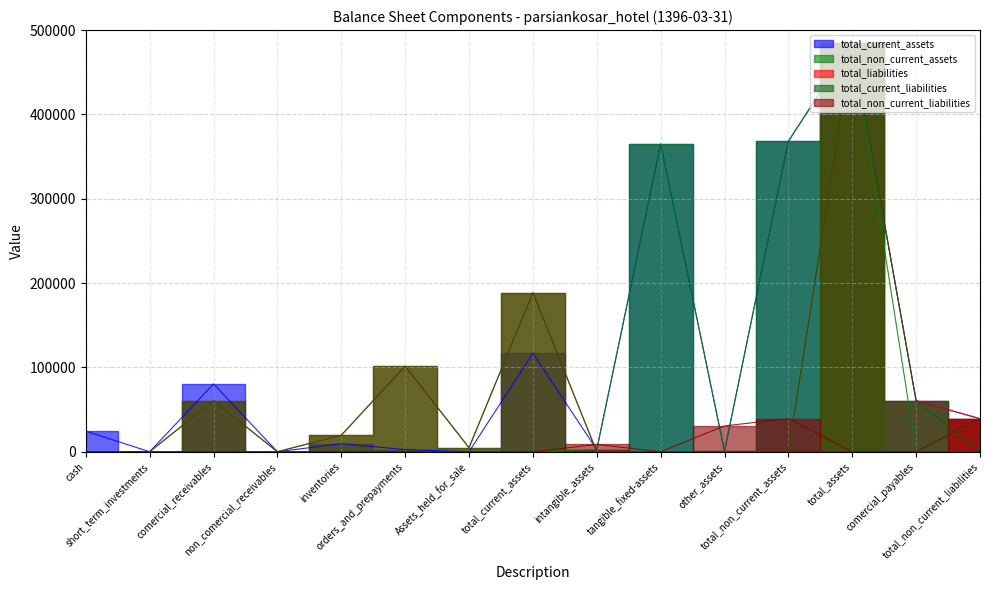

What position from the right is intangible_assets?

7